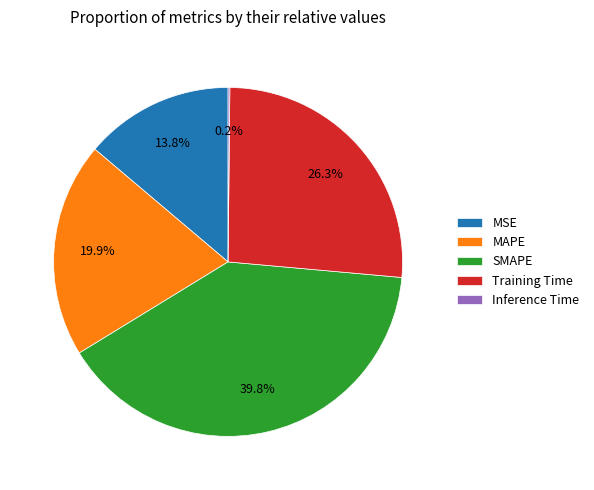

To the nearest percent, what is the combined percentage of MSE and Training Time?

40%